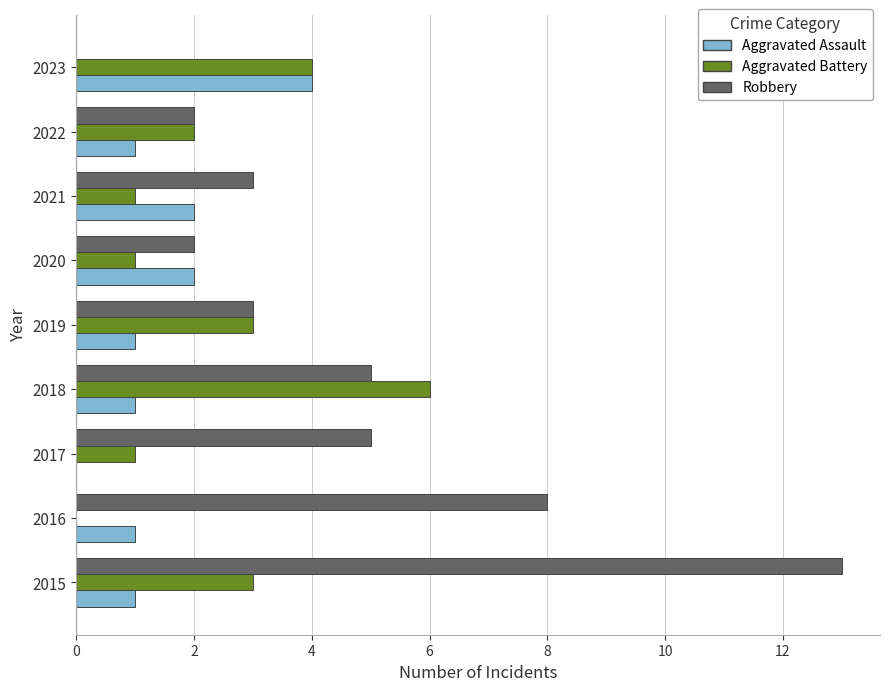

The value of Aggravated Battery at 2023 is 4. True or false?

True